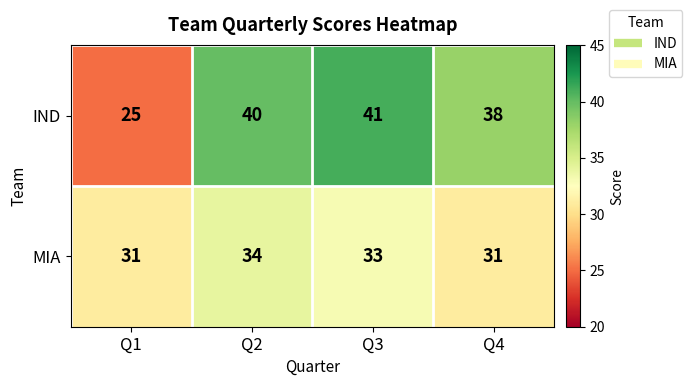

What is the sum of all MIA values?

129